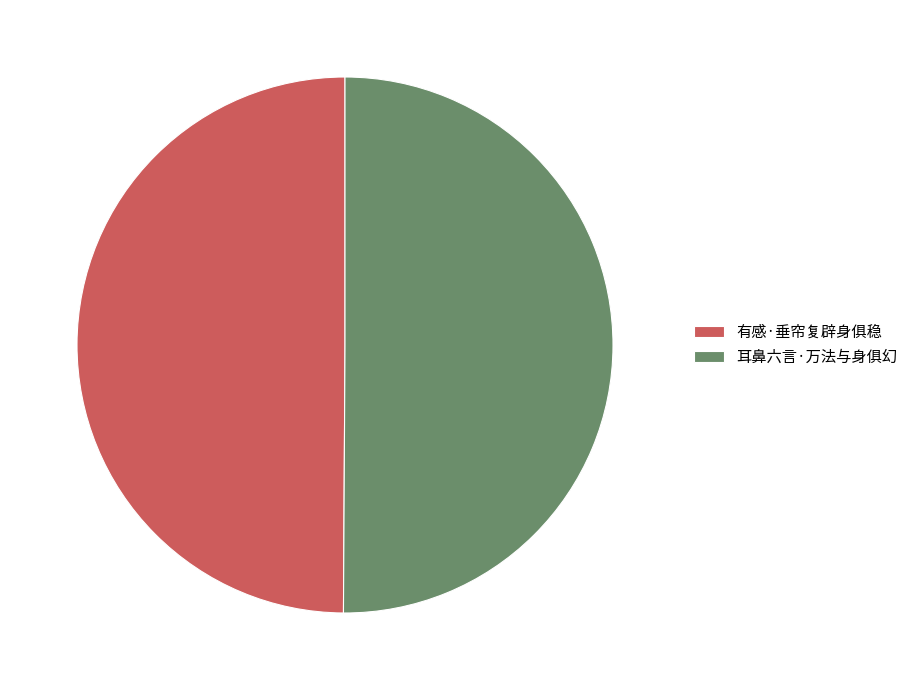

What is the ratio of the value at 耳鼻六言·万法与身俱幻 to the value at 有感·垂帘复辟身俱稳?

1.0